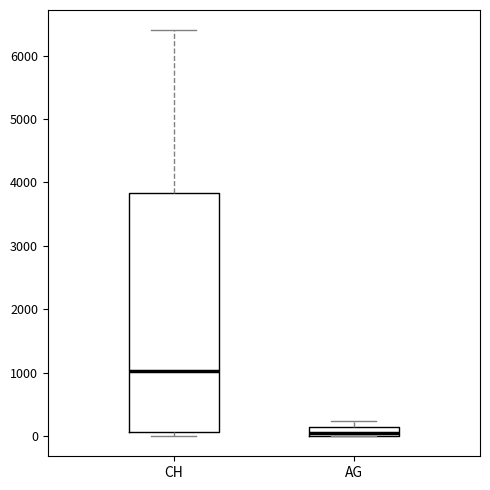

Where does the upper whisker of the box for CH end on the y-axis? The values are not printed on the chart, so give them approximately, as read against the axis.

6400